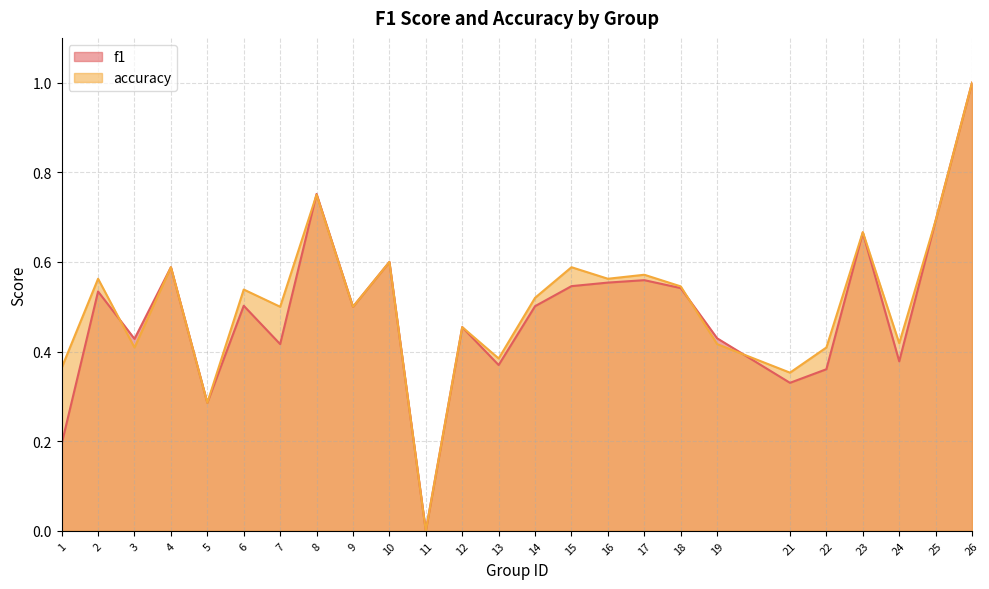

At which category does f1 reach its first local valley?

3